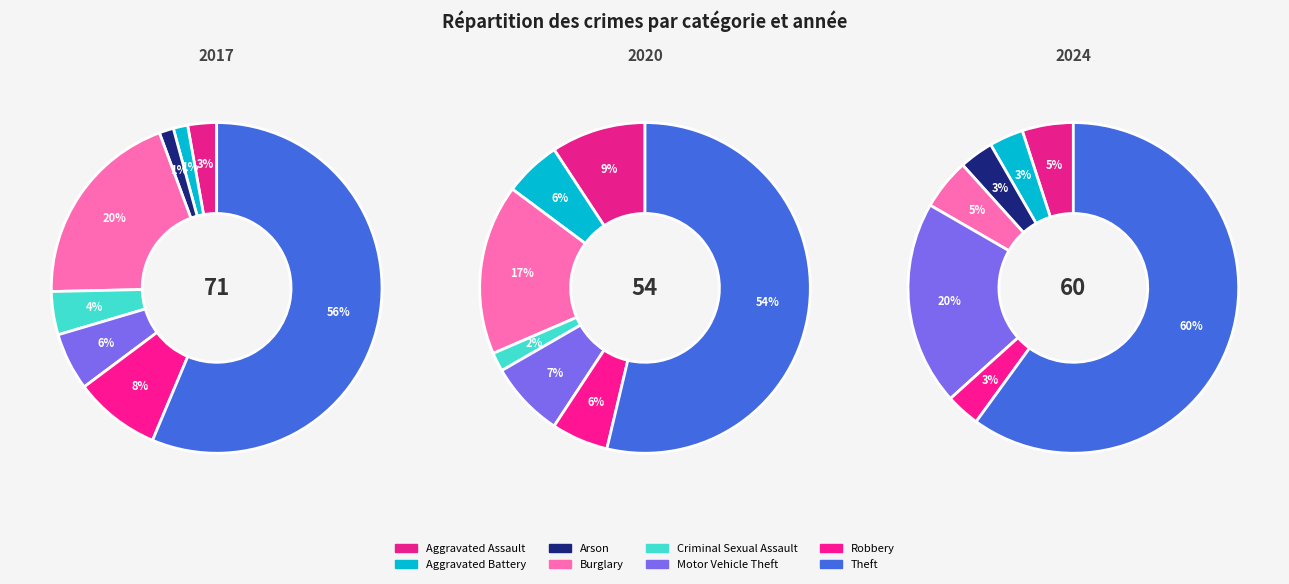

What percentage is the Motor Vehicle Theft slice, to the nearest percent?

7%